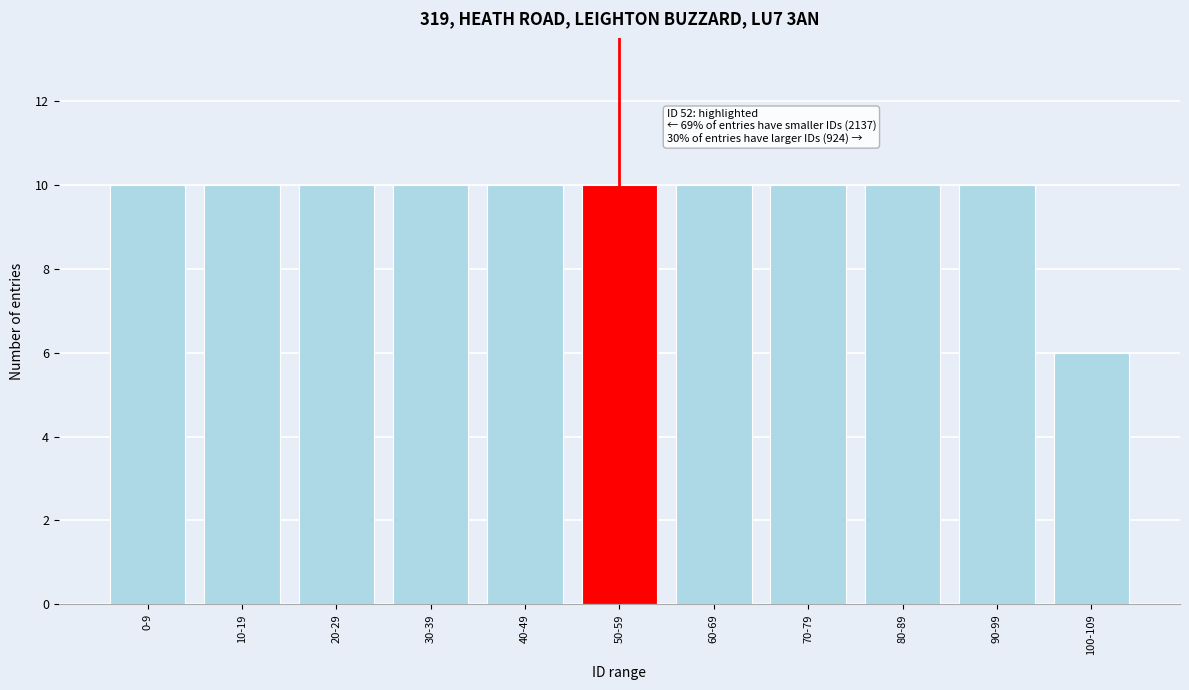

Reading left to right, extract all data points from this chart.

0-9=10	10-19=10	20-29=10	30-39=10	40-49=10	50-59=10	60-69=10	70-79=10	80-89=10	90-99=10	100-109=6